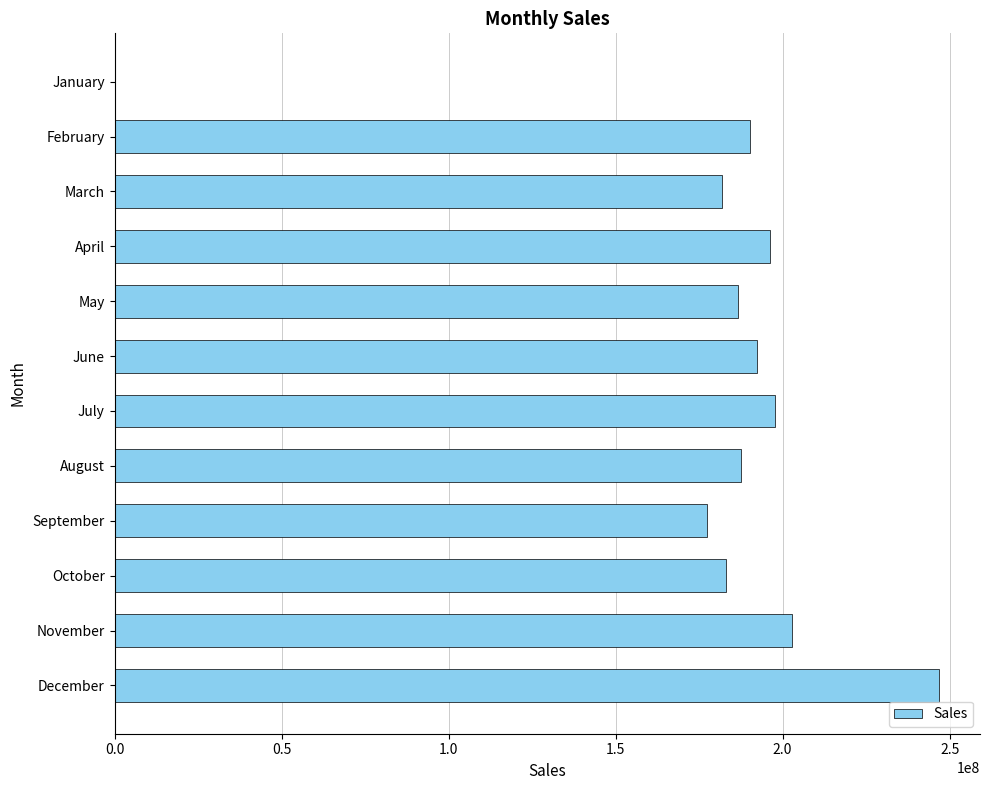

What is the sum of all values?

2142567252.3